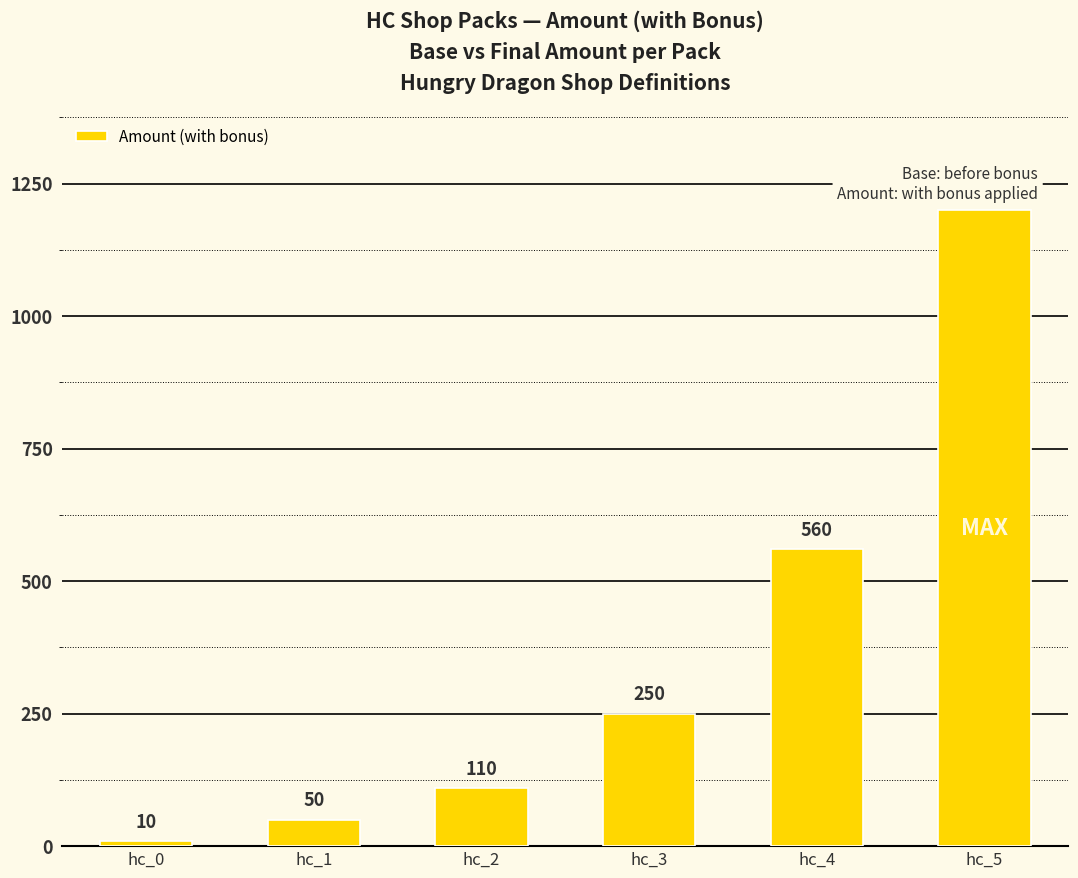

The chart shows a value of 31 at hc_2. True or false?

False